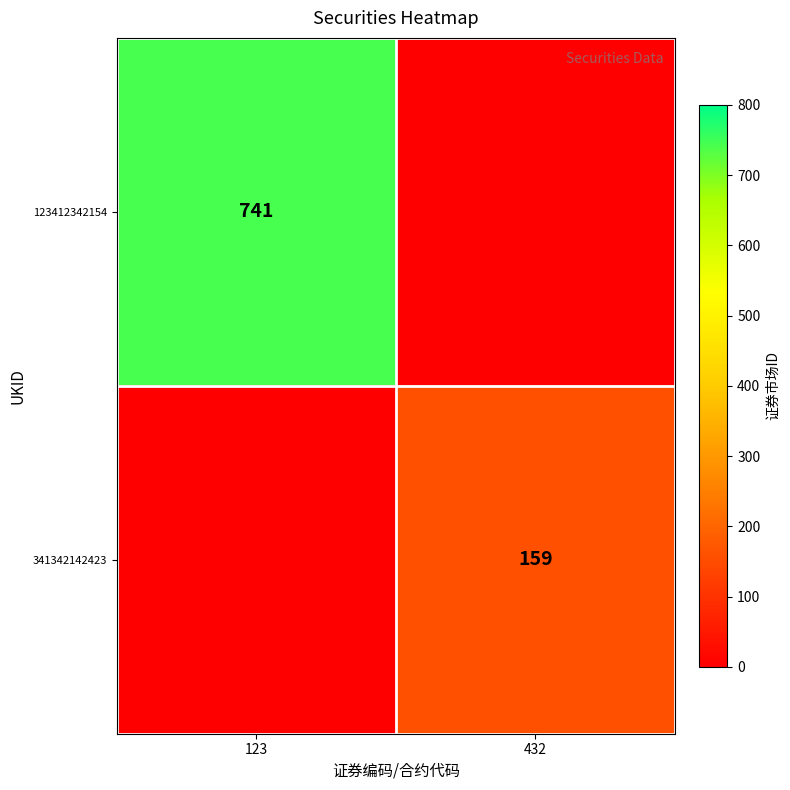

The 123412342154 series shows 391 at 123. True or false?

False